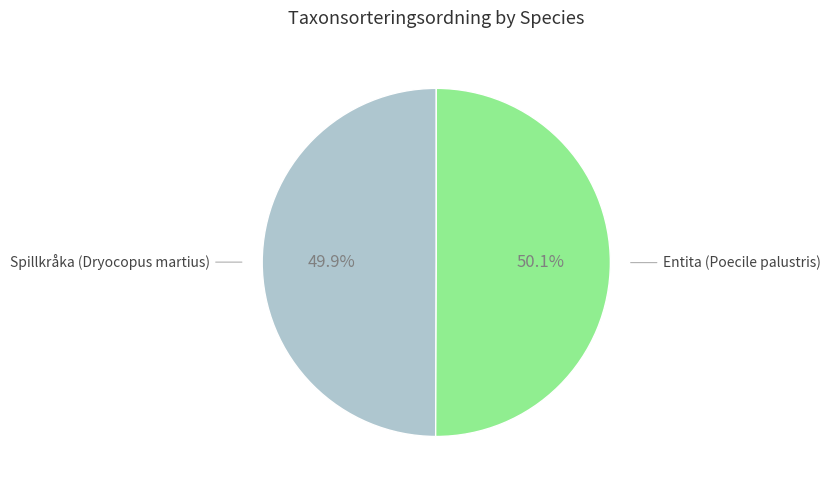

The Spillkråka (Dryocopus martius) slice represents 62% of the pie. True or false?

False